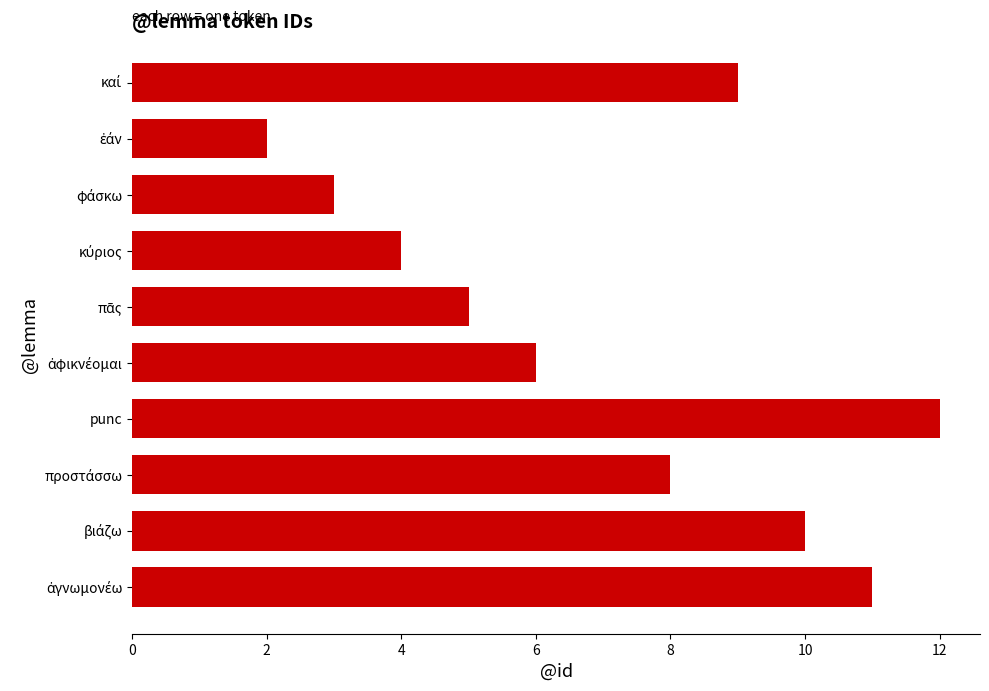

Does the chart contain stacked bars?

No